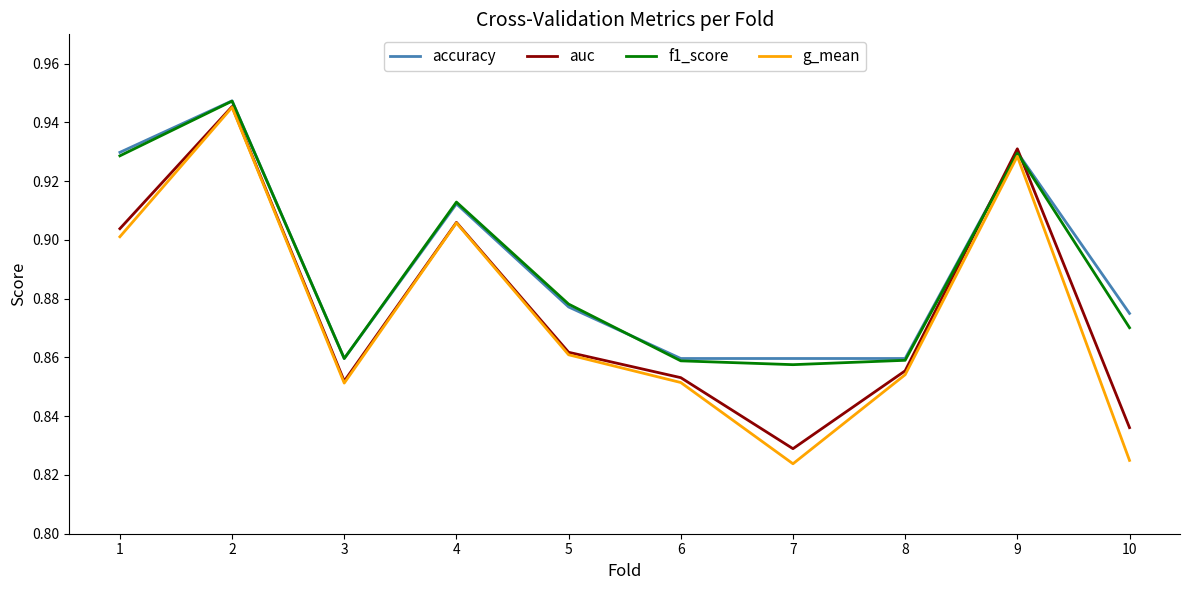

True or false: accuracy has a value of 0.9 at 9.

True